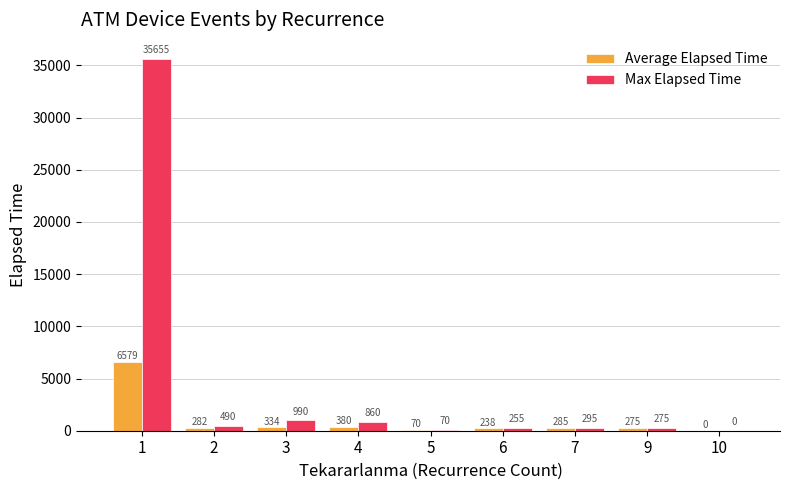

Which series changed the most between 2 and 6?

Max Elapsed Time